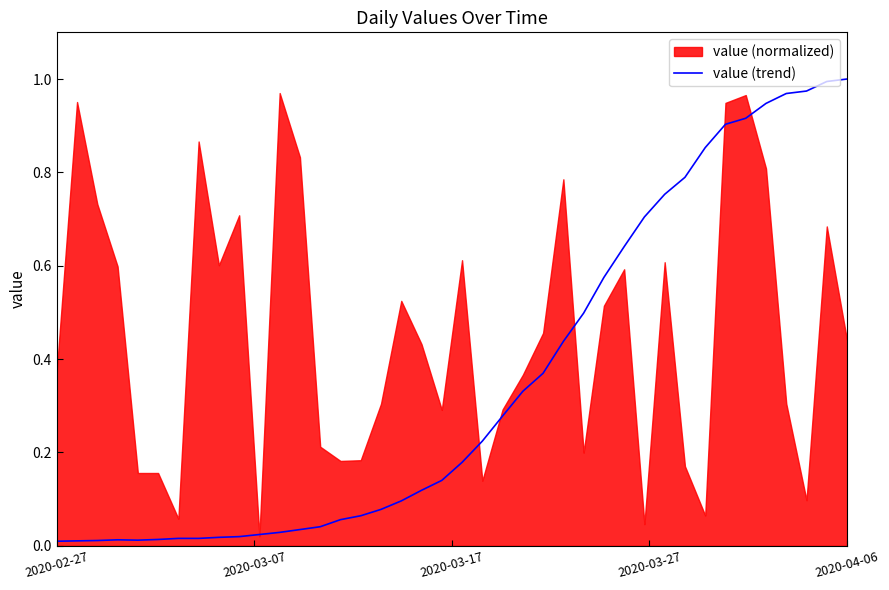

What is the difference between the values at 12 and 35?

0.9